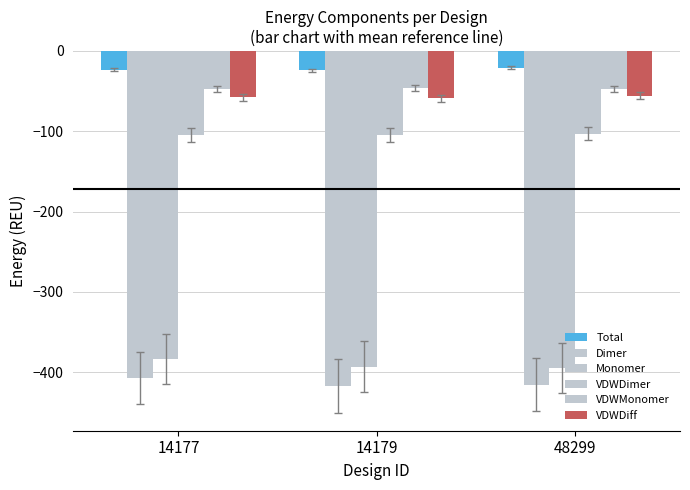

At which label does VDWDiff reach its peak?

48299